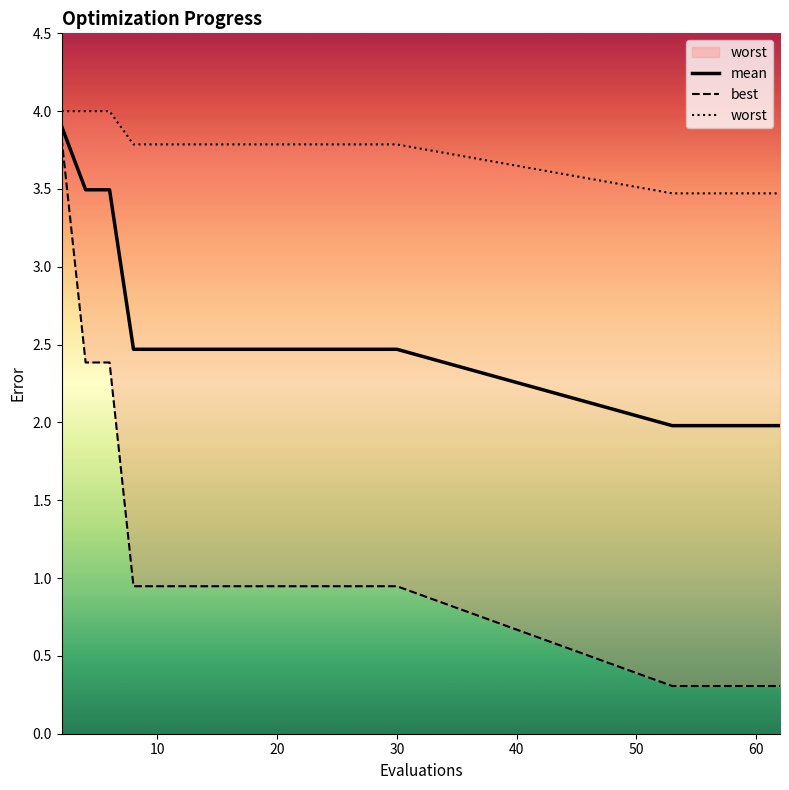

Is it true that mean equals 1.3 at 30?

False